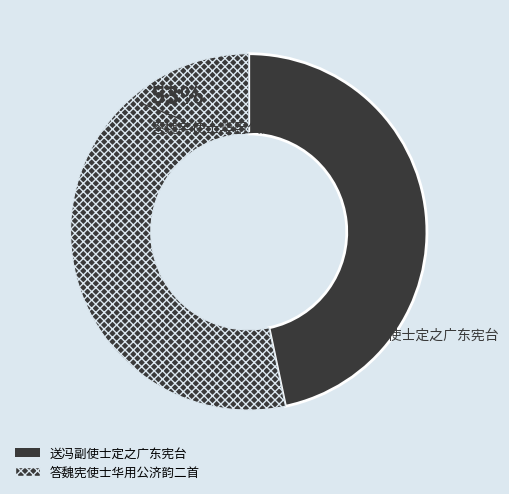

Is there any slice that represents more than half of the pie?

Yes